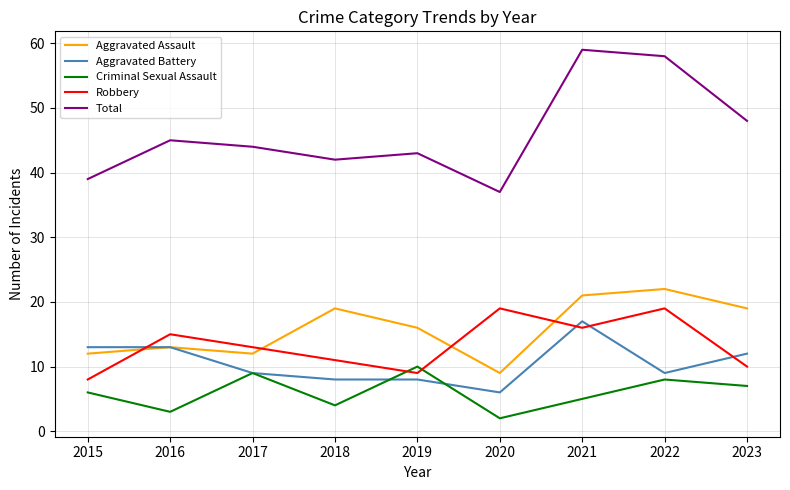

Which series changed the most between 2015 and 2023?

Total